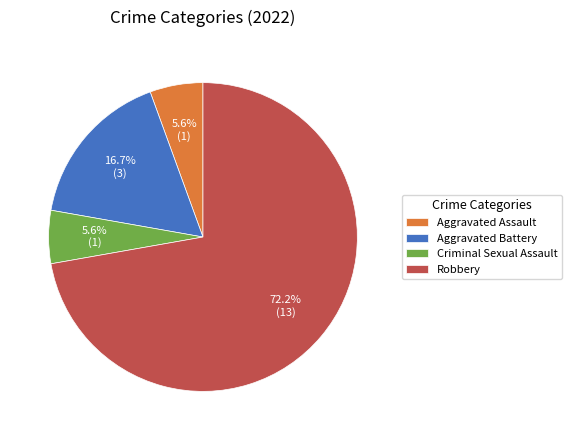

What is the largest slice in the pie chart?

Robbery